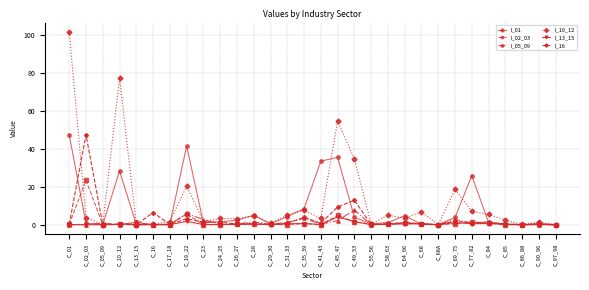

True or false: I_13_15 and I_16 intersect in this chart.

True